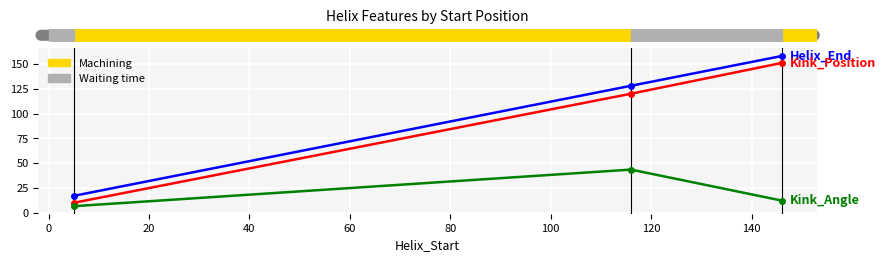

What is the smallest value displayed?

6.6